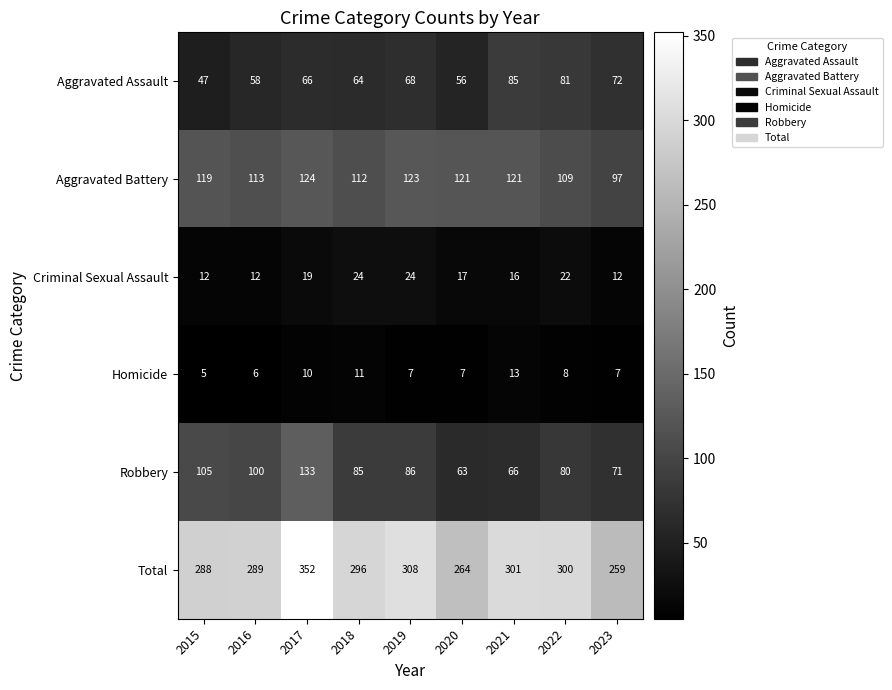

Which category has the highest value across all series?

2017